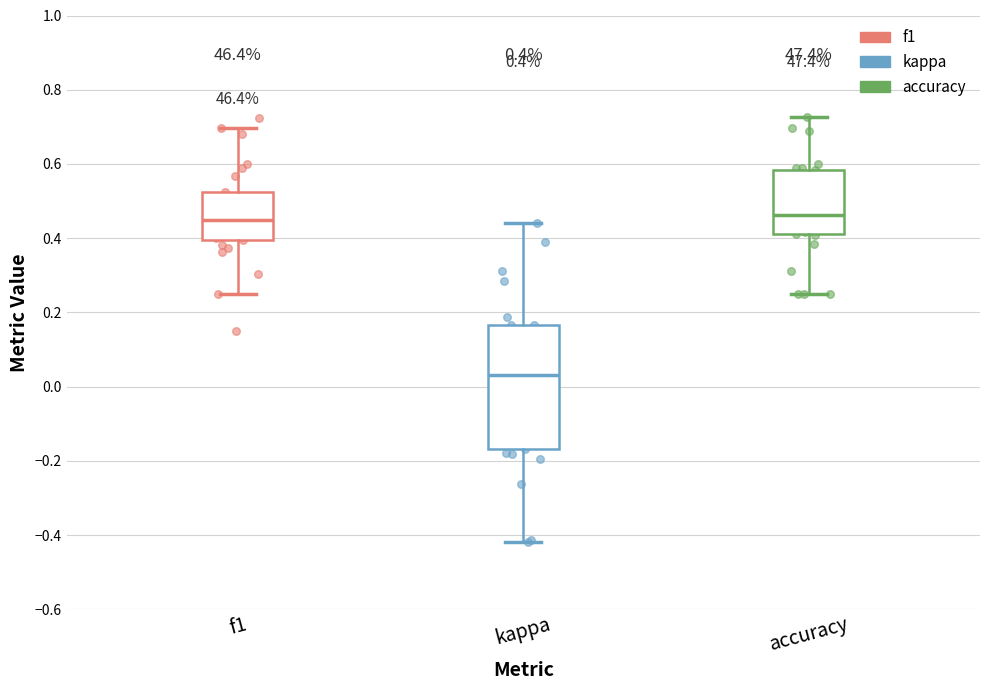

Comparing the boxes themselves (not the whiskers), which one is the tallest?

kappa